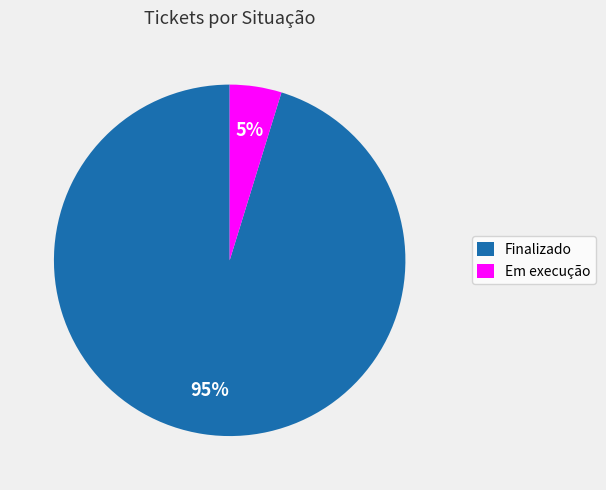

What is the ratio of the value at Em execução to the value at Finalizado?

0.1